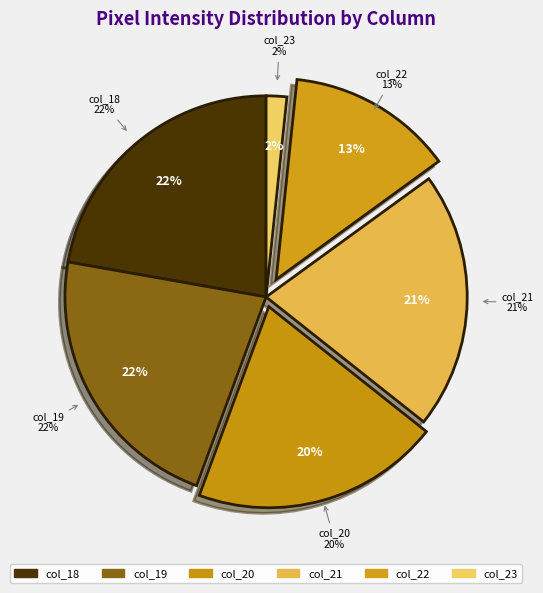

Does col_21 account for over 50% of the chart?

No